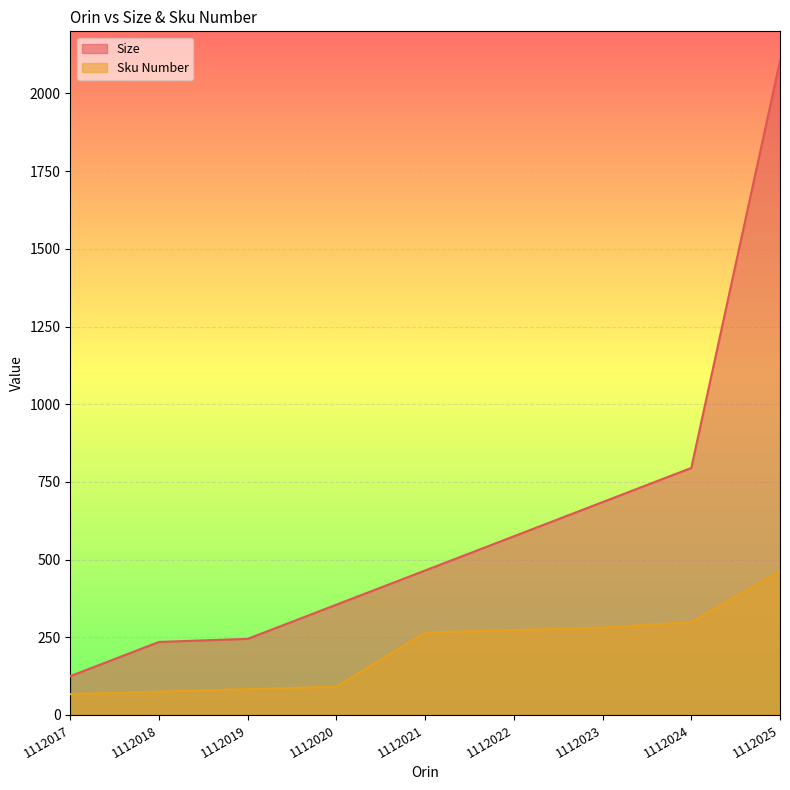

Rank the series by their maximum value, from highest to lowest.

Size, Sku Number